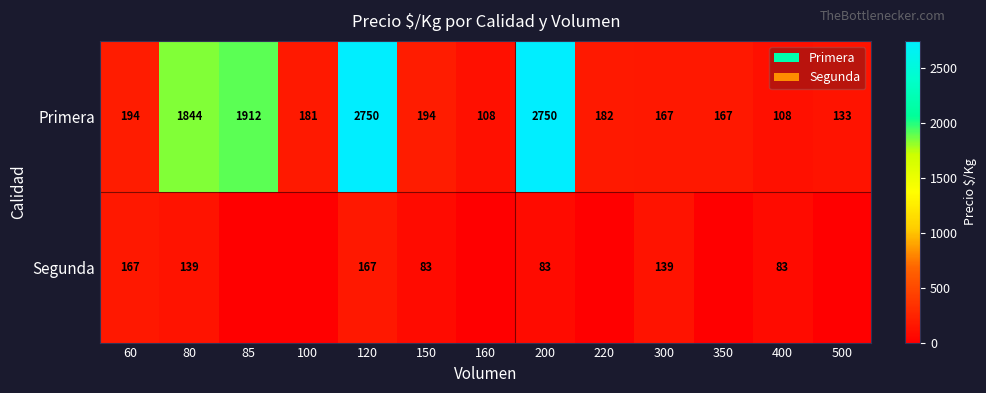

Which series changed the most between 80 and 300?

Primera